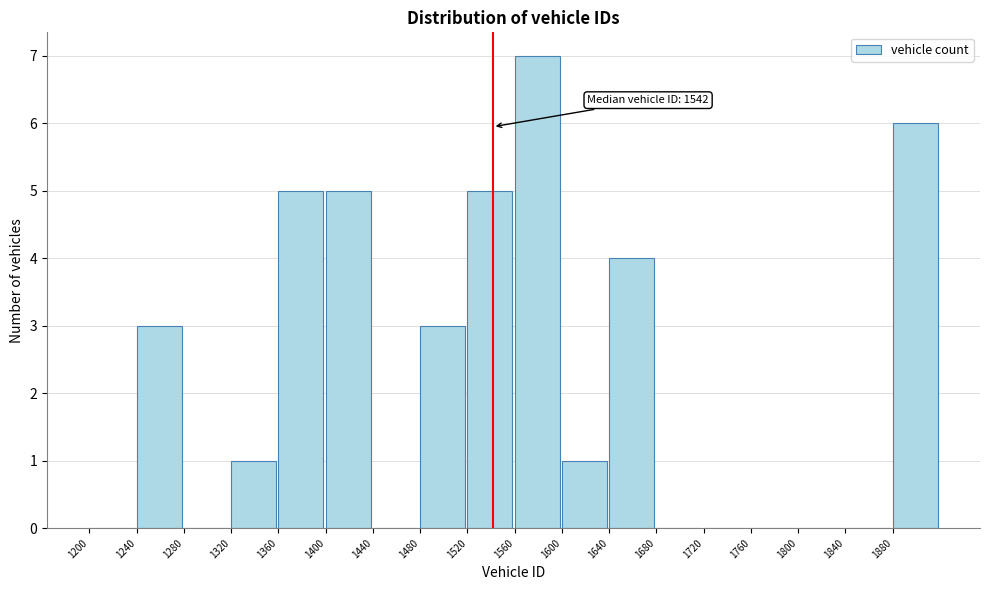

Over which range of the x-axis is the bar tallest?

1560 to 1600